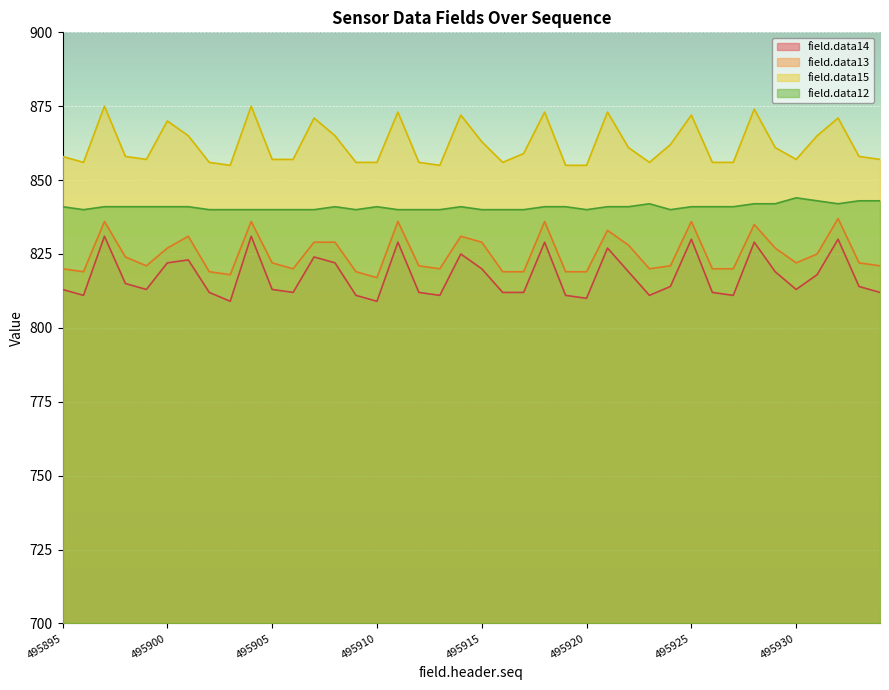

True or false: field.data13 and field.data14 cross at least once.

False